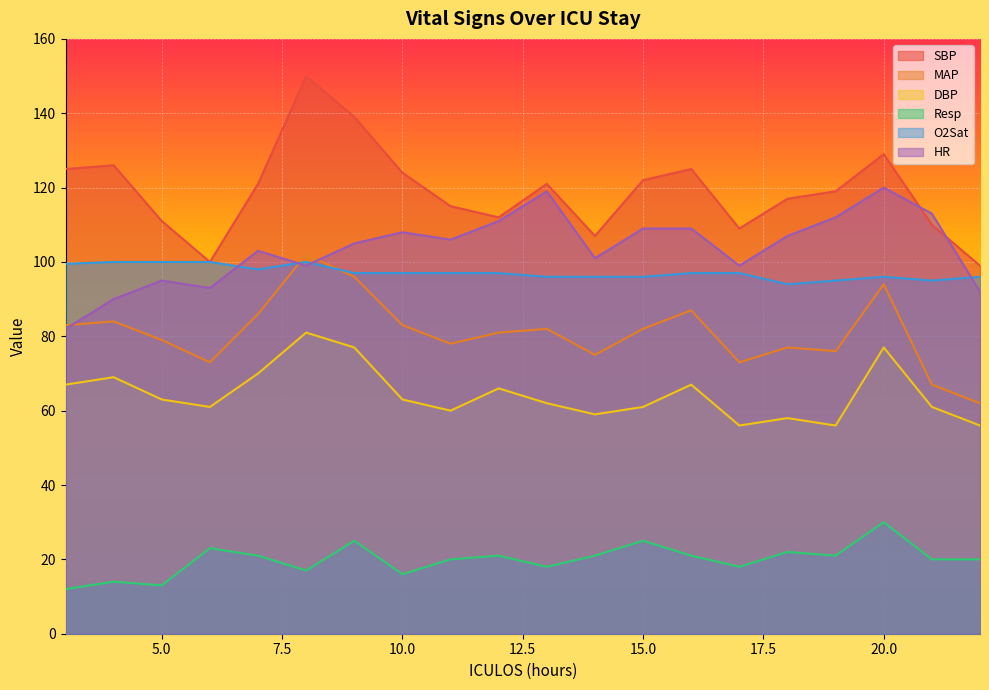

What are all the series names shown in the legend?

SBP, MAP, DBP, Resp, O2Sat, HR